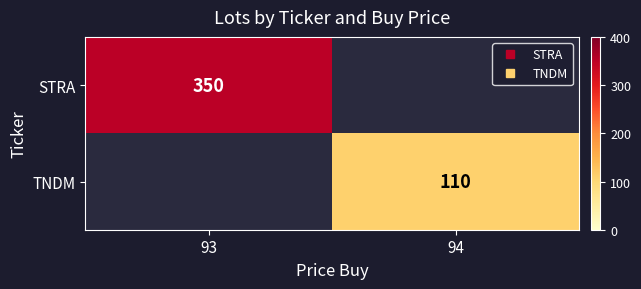

Which has a higher value, 94 or 93?

93